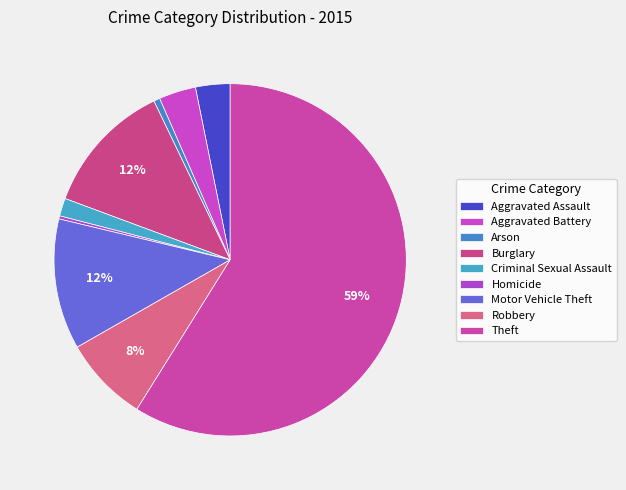

Approximately how many times larger is the value at Theft compared to Aggravated Assault?

18.6